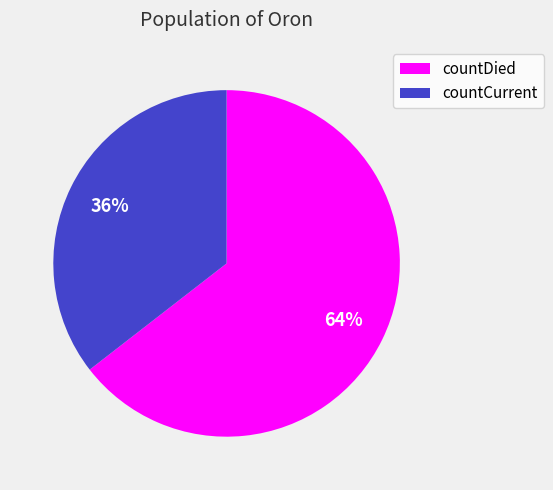

Does countCurrent account for over 50% of the chart?

No